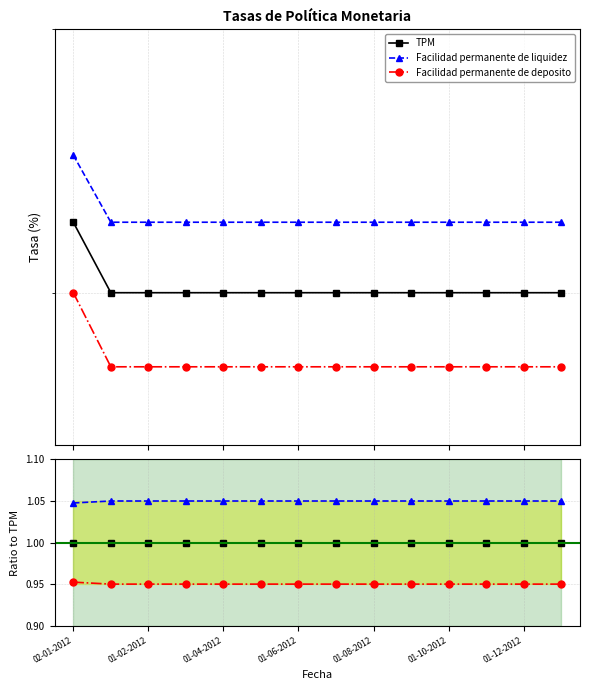

How many lines are shown in the chart?

3